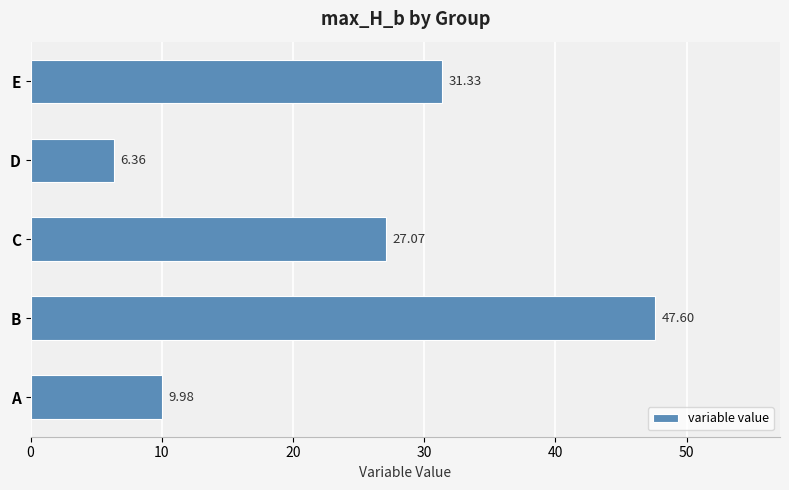

How many data points are less than 27?

2